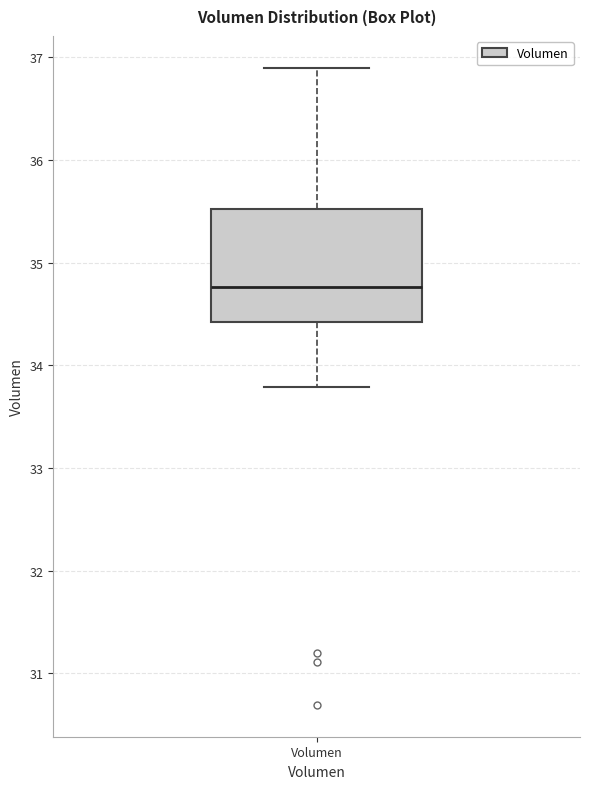

Read this box plot against the y-axis: the position of the median line, the range covered by the box, and the ends of both whiskers. The values are not printed on the chart, so give them approximately, as read against the axis.

median 34.8, box 34.4 to 35.5, whiskers 33.8 to 36.9